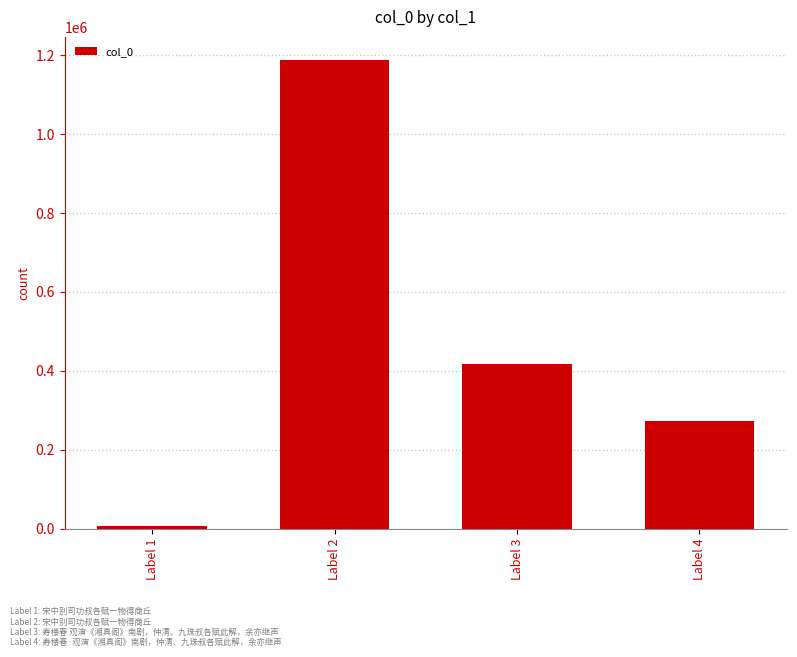

Does the chart contain stacked bars?

No